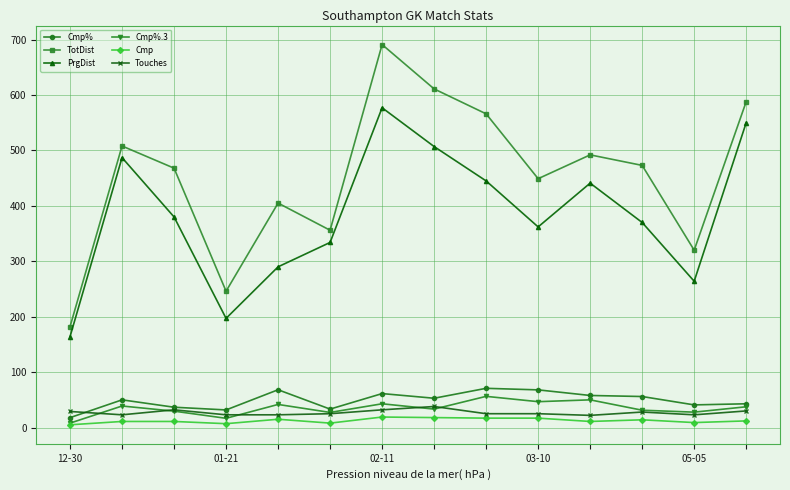

How many categories are shown in the chart?

14